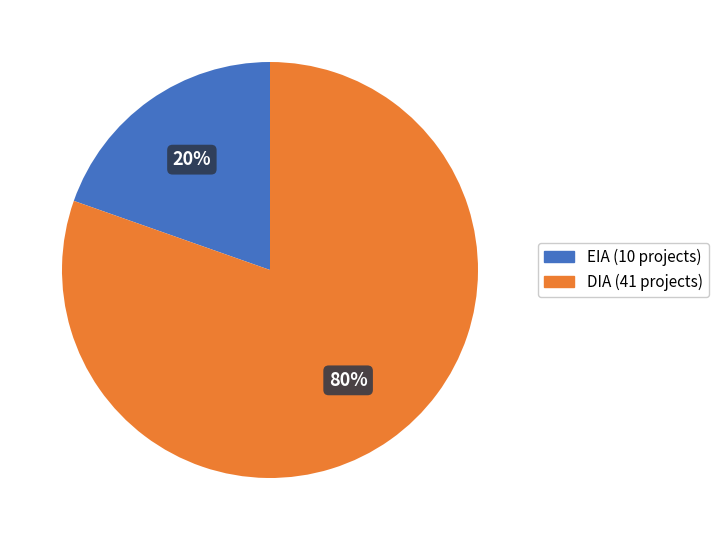

To the nearest percent, what portion does DIA represent?

80%